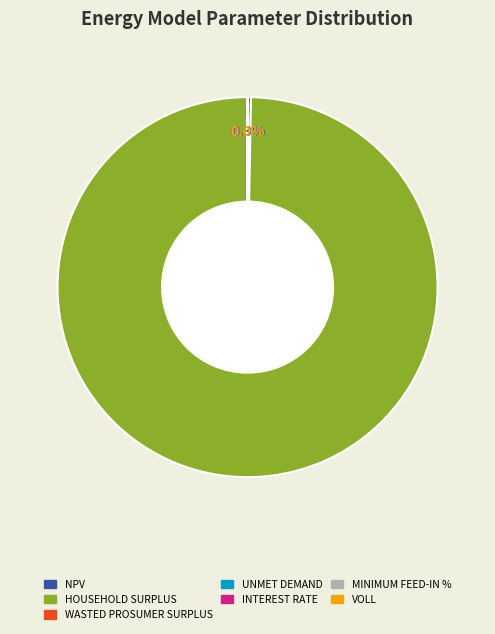

Which has a higher value, Household Surplus or Minimum Feed-in %?

Household Surplus